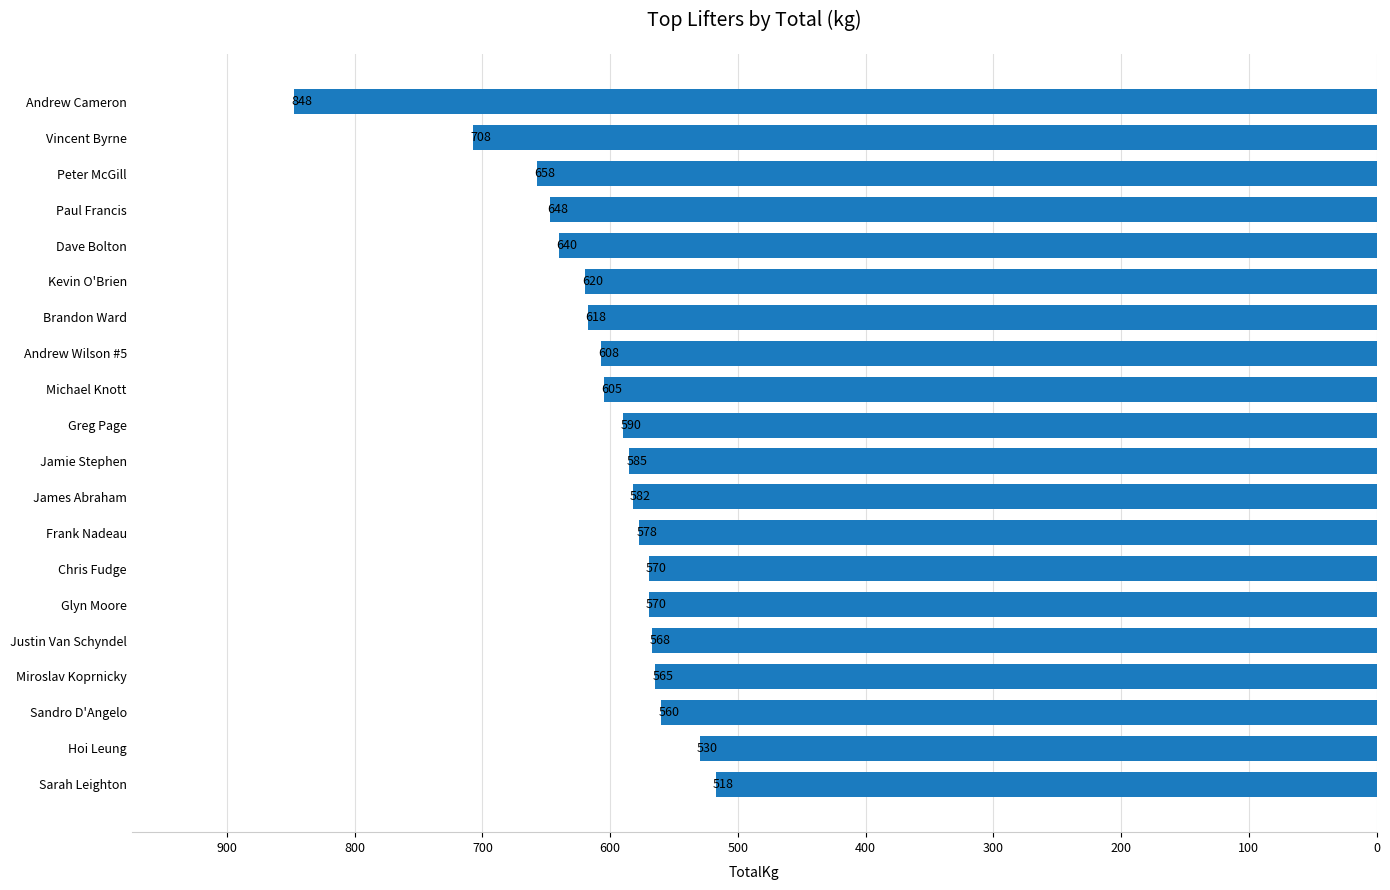

True or false: the data shows 640.0 at Dave Bolton.

True